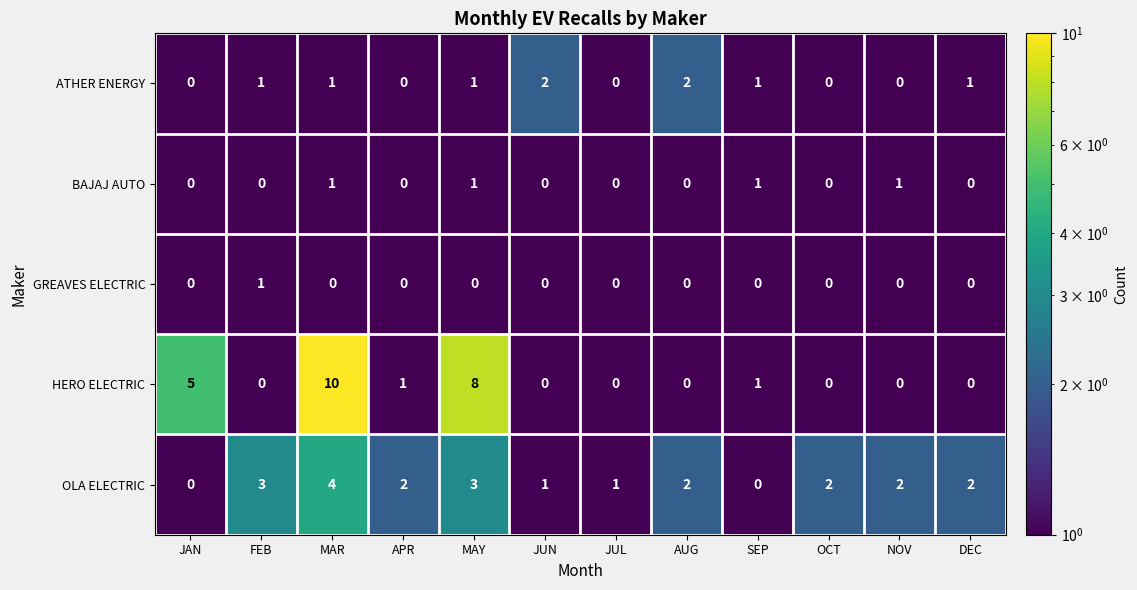

What is the maximum value for OLA ELECTRIC?

4